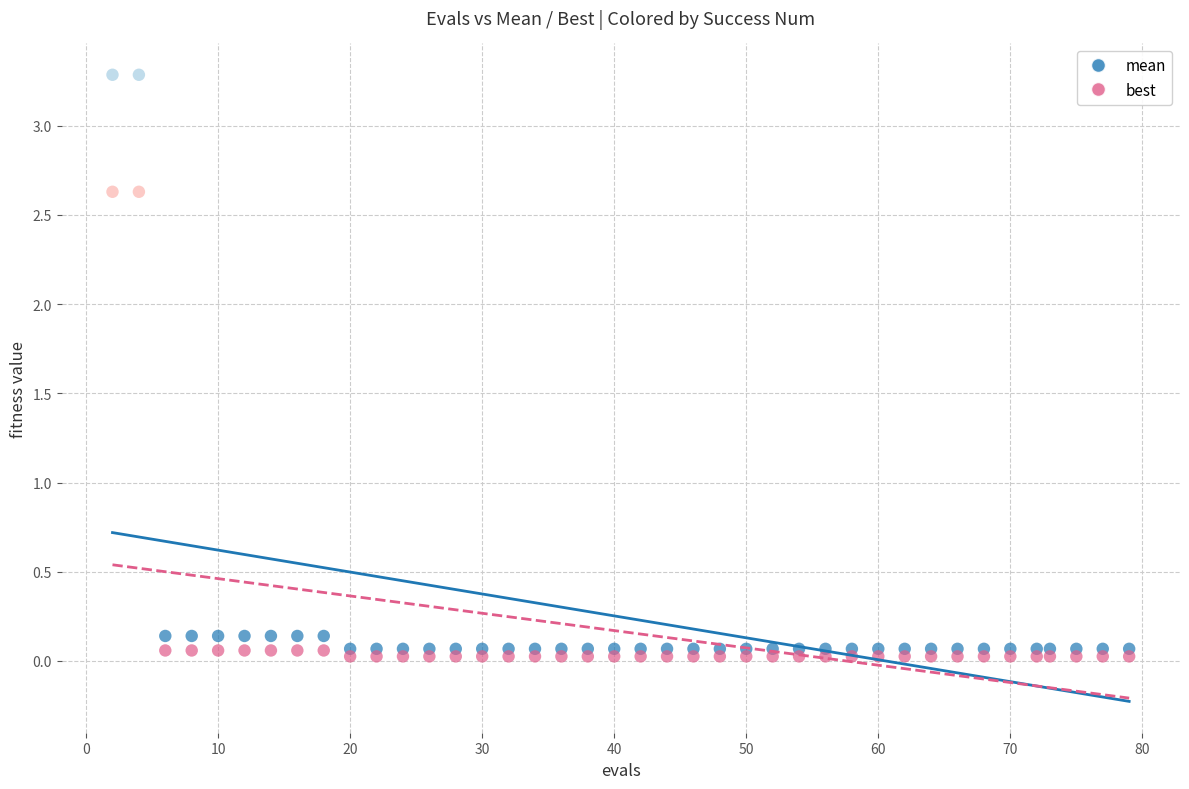

Across all data points, what is the range of X values (max minus min)?

77.0